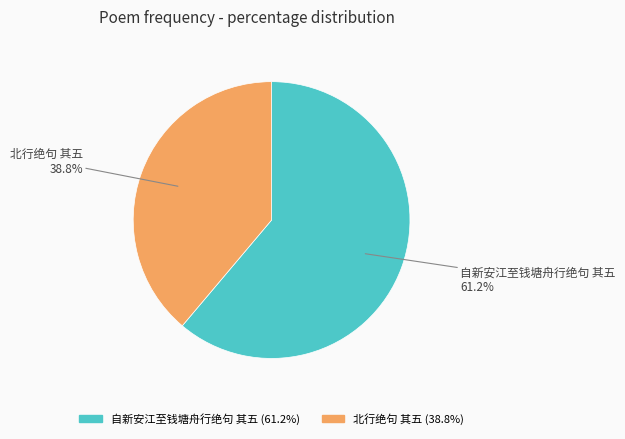

Is there any slice that represents more than half of the pie?

Yes